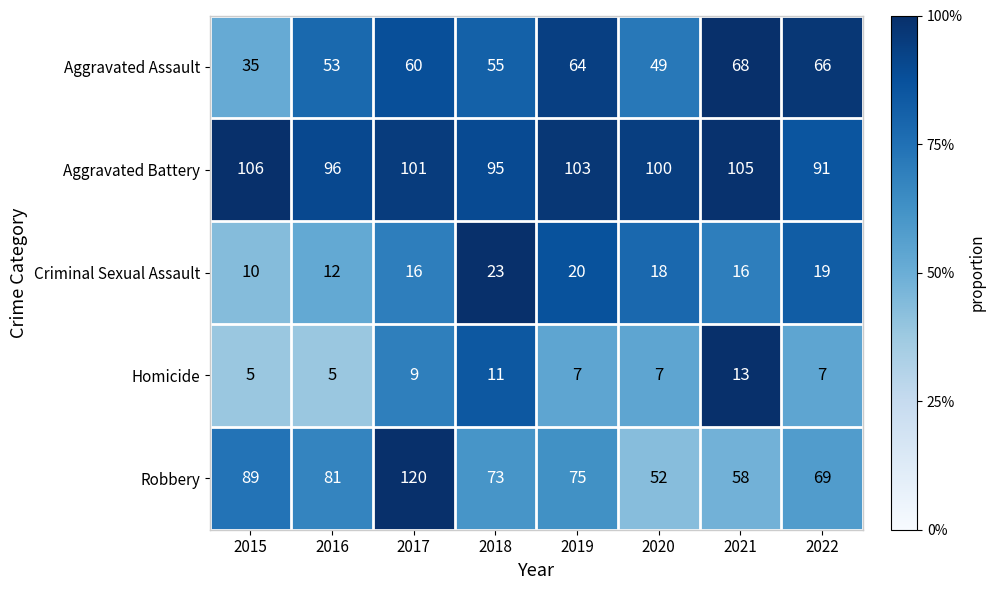

What is the smallest value displayed?

5